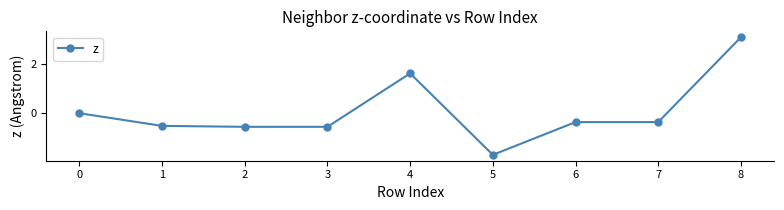

True or false: there are more than 0 points higher than both neighbors.

True